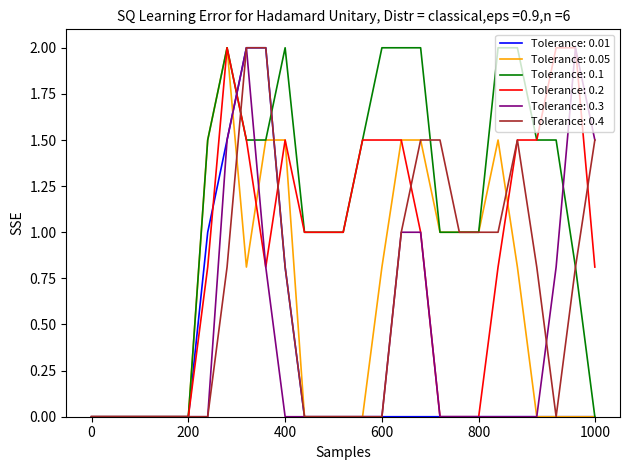

What is the highest value of the Tolerance: 0.2 series?

2.0